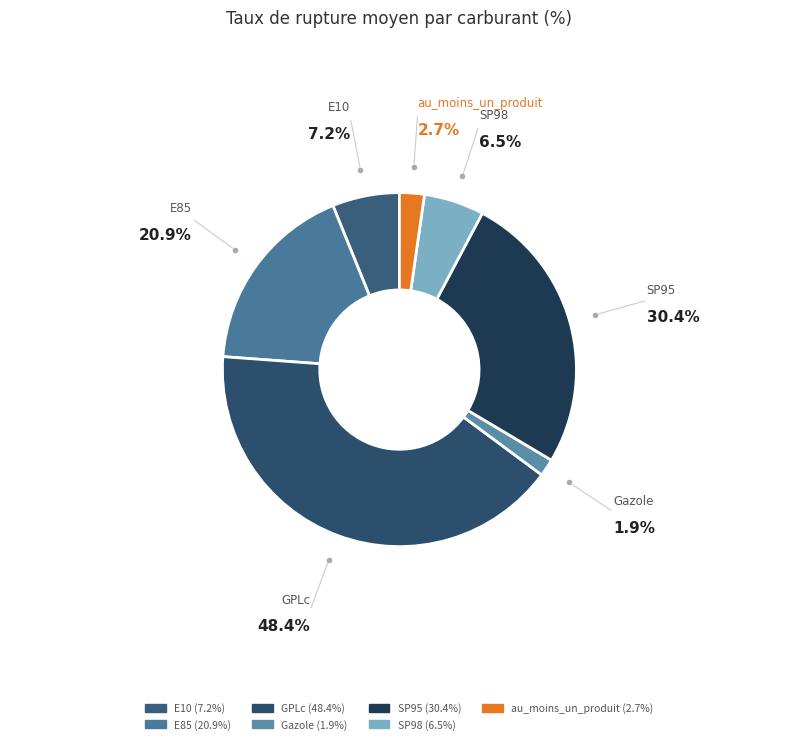

What is the smallest slice in the pie chart?

Gazole